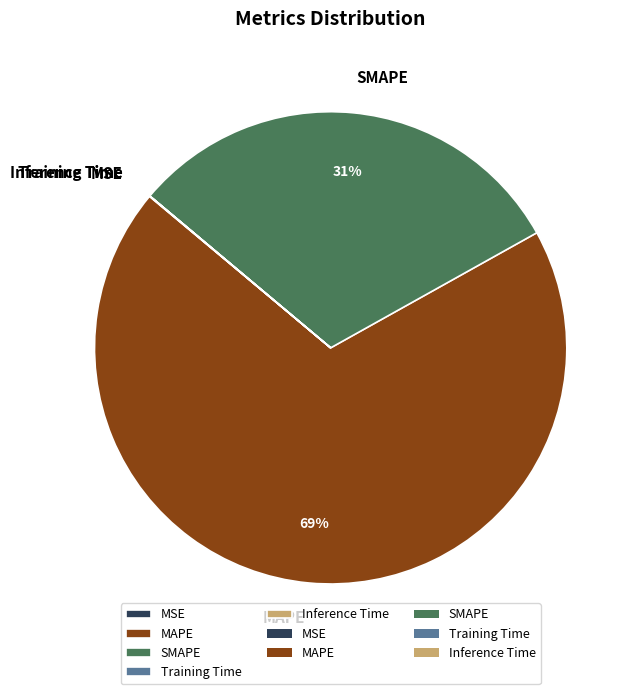

The SMAPE slice represents 31% of the pie. True or false?

True